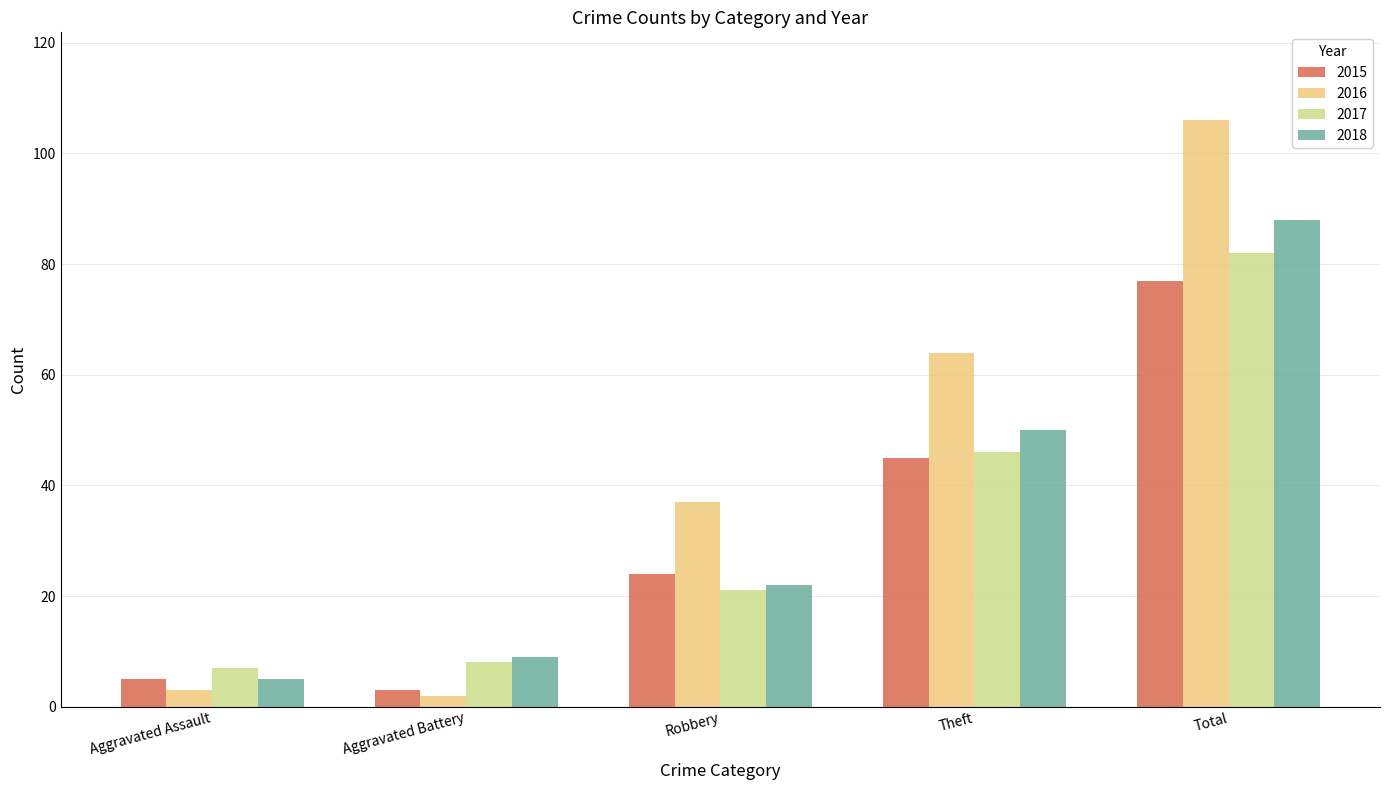

At Robbery, list the series in order from smallest to largest.

2017, 2018, 2015, 2016